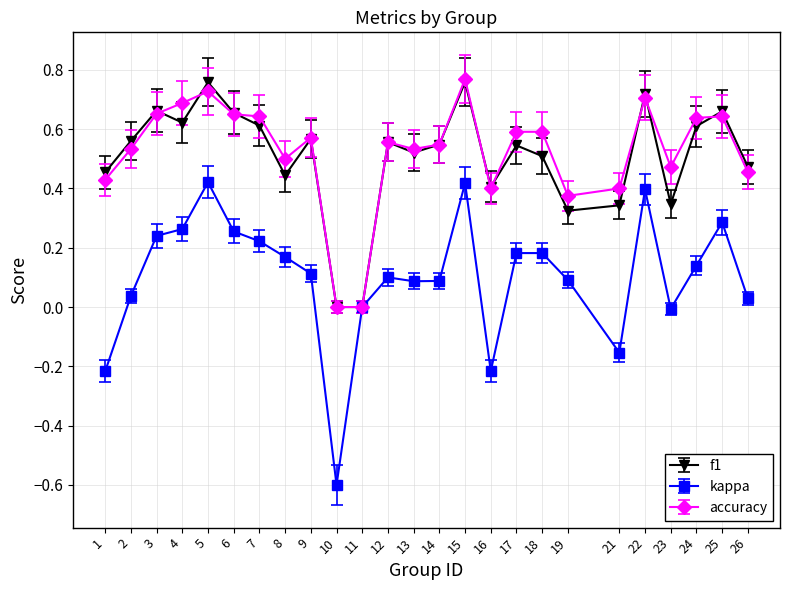

Does the chart display data point markers on the line(s)?

Yes